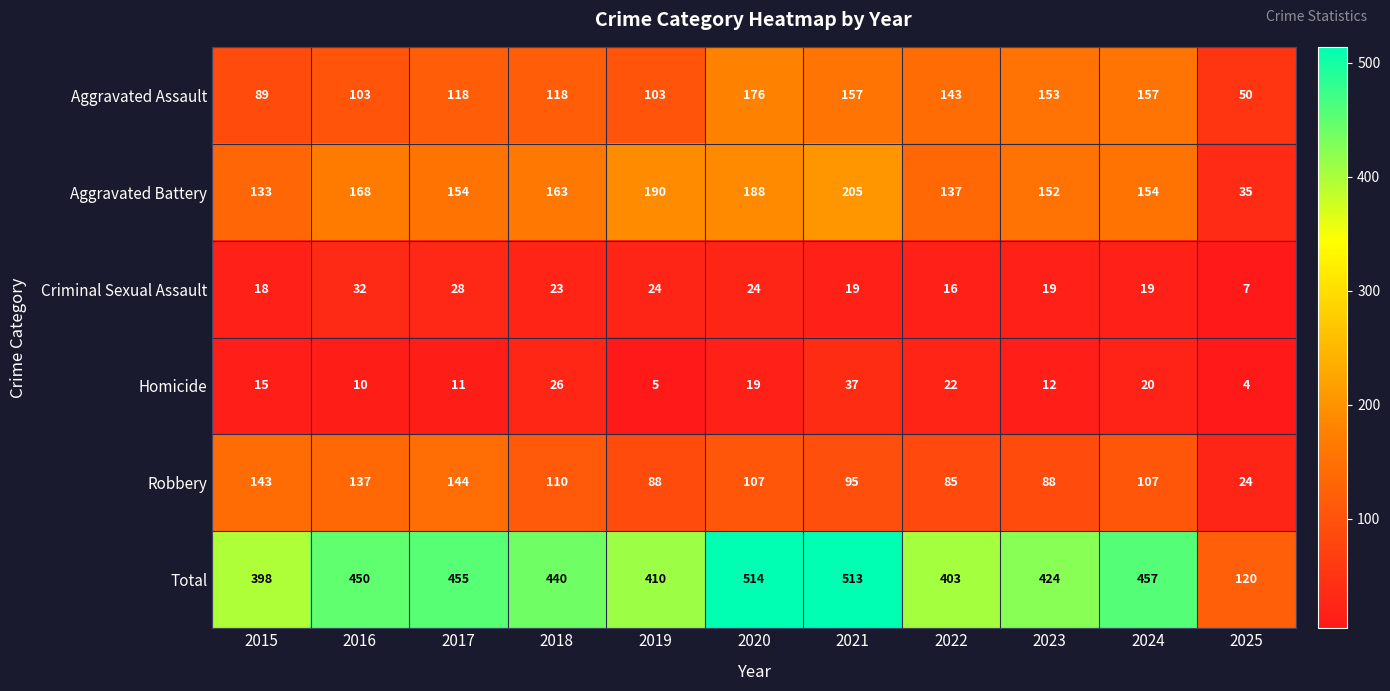

Rank the series at 2015 from highest to lowest value.

Total, Robbery, Aggravated Battery, Aggravated Assault, Criminal Sexual Assault, Homicide